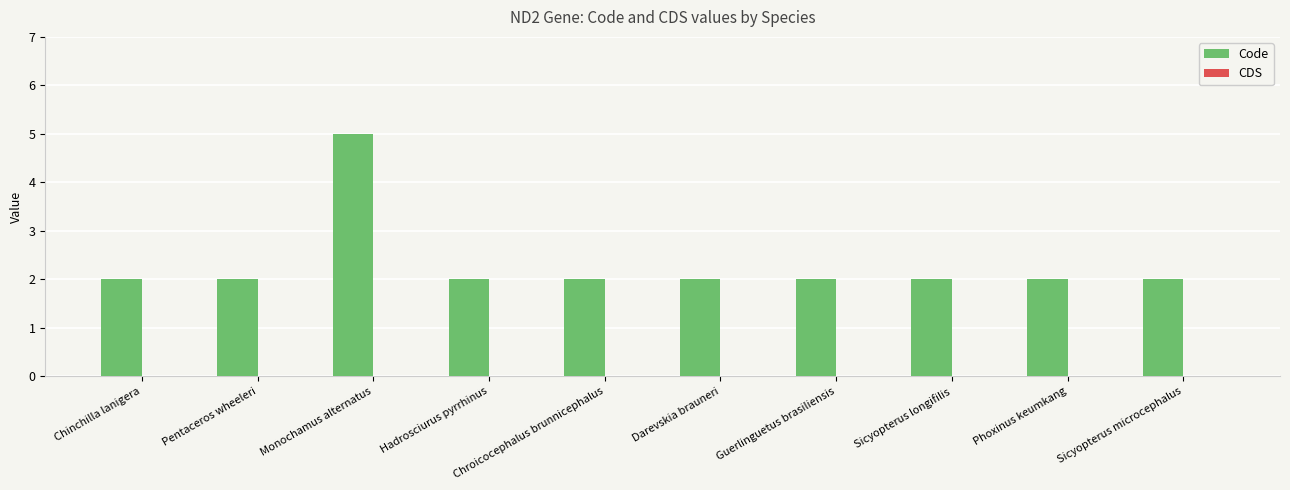

Count the number of data series in this chart.

1